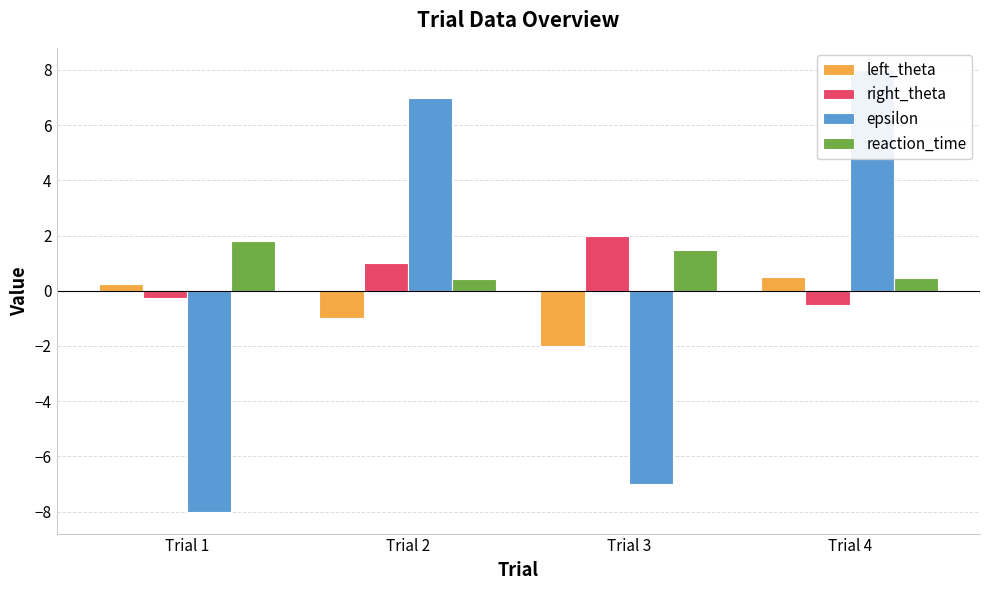

List the labels in order of right_theta value, largest first.

Trial 3, Trial 2, Trial 1, Trial 4